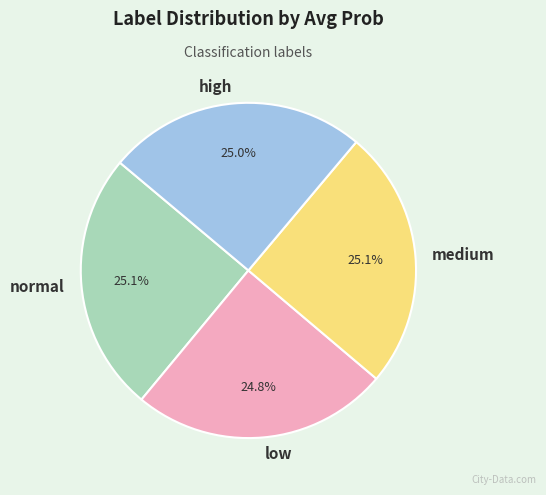

Is there a majority slice in this chart?

No